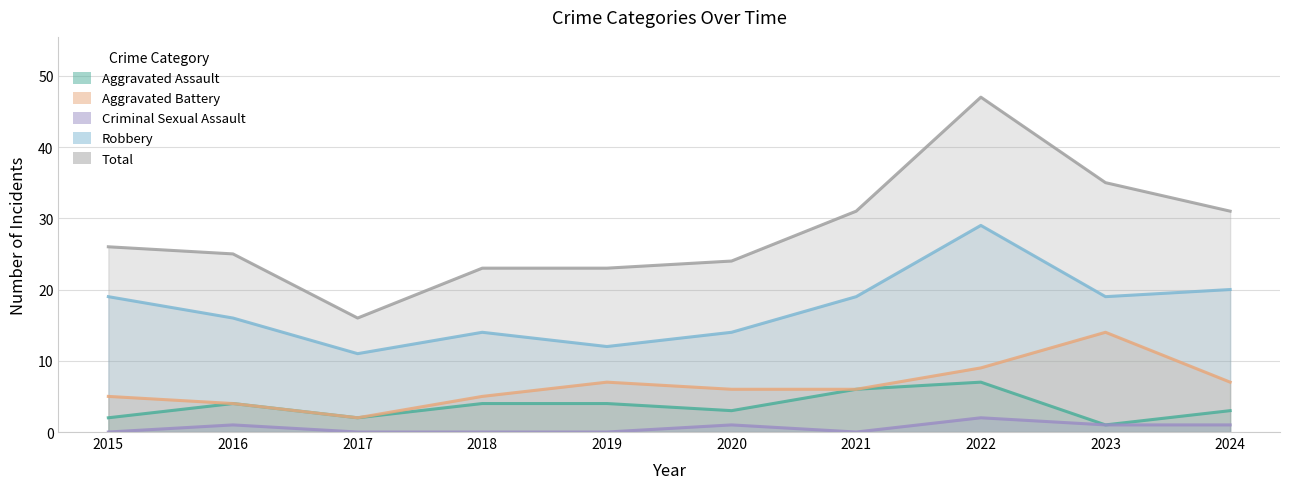

Reading right to left, extract all data points from this chart.

Aggravated Assault: 3	1	7	6	3	4	4	2	4	2
Aggravated Battery: 7	14	9	6	6	7	5	2	4	5
Criminal Sexual Assault: 1	1	2	0	1	0	0	0	1	0
Robbery: 20	19	29	19	14	12	14	11	16	19
Total: 31	35	47	31	24	23	23	16	25	26